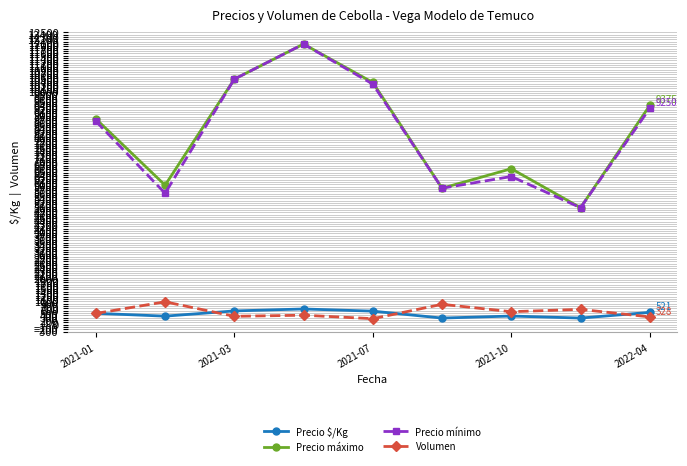

What is the value of the Precio mínimo point at the 8th from the left?

5000.0